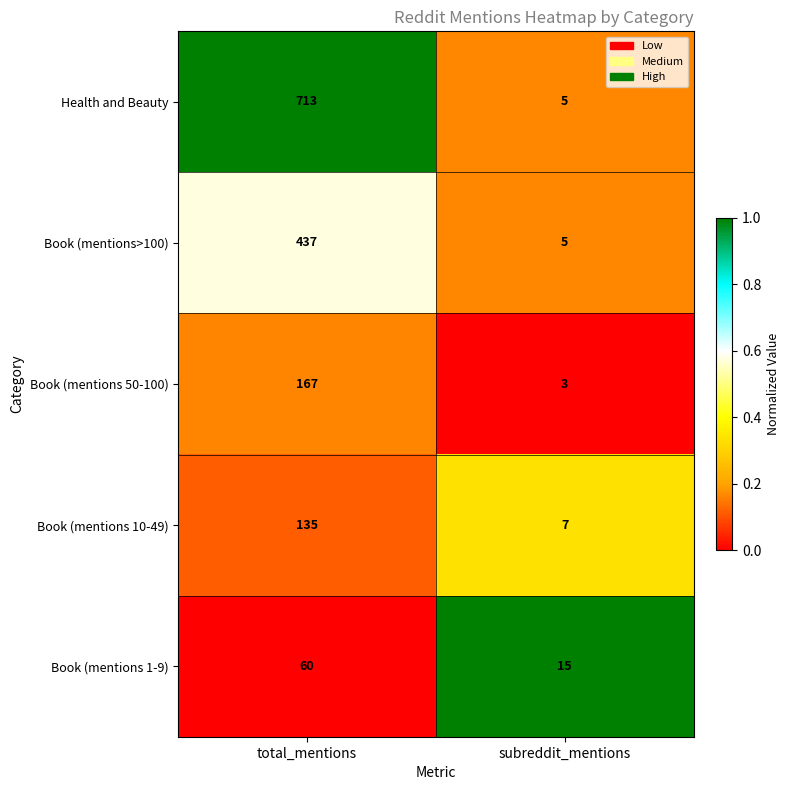

At which label does Health and Beauty reach its minimum?

subreddit_mentions